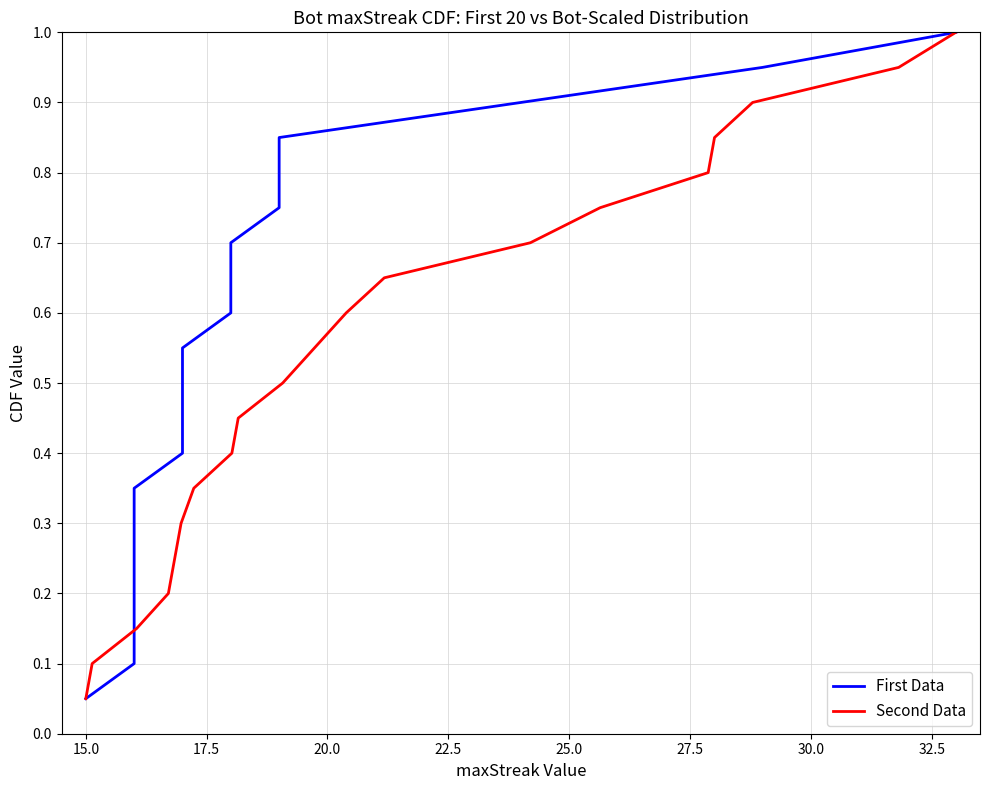

True or false: Second Data and First Data cross at least once.

False